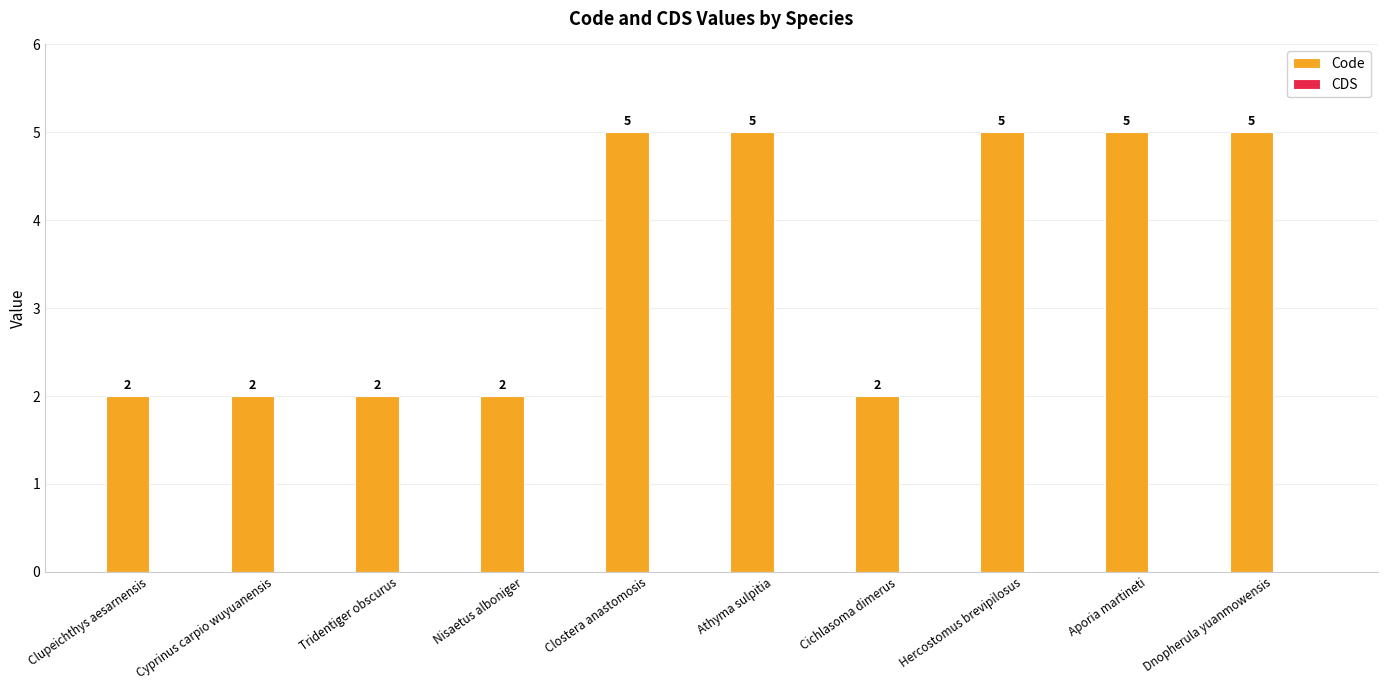

Reading left to right, extract all data points from this chart.

2	2	2	2	5	5	2	5	5	5